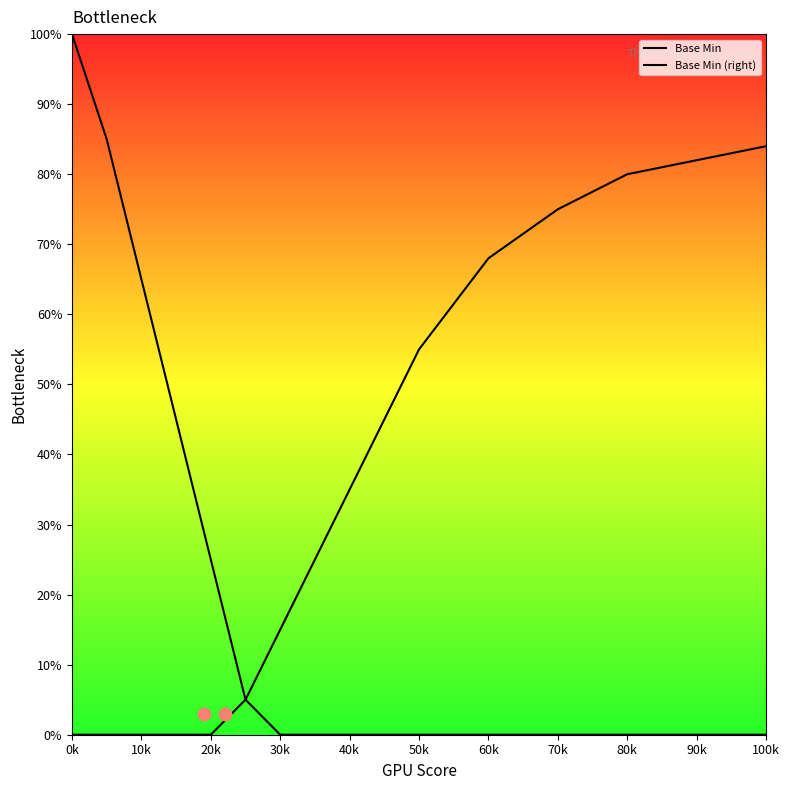

Which series reaches the minimum Y coordinate?

Base Min